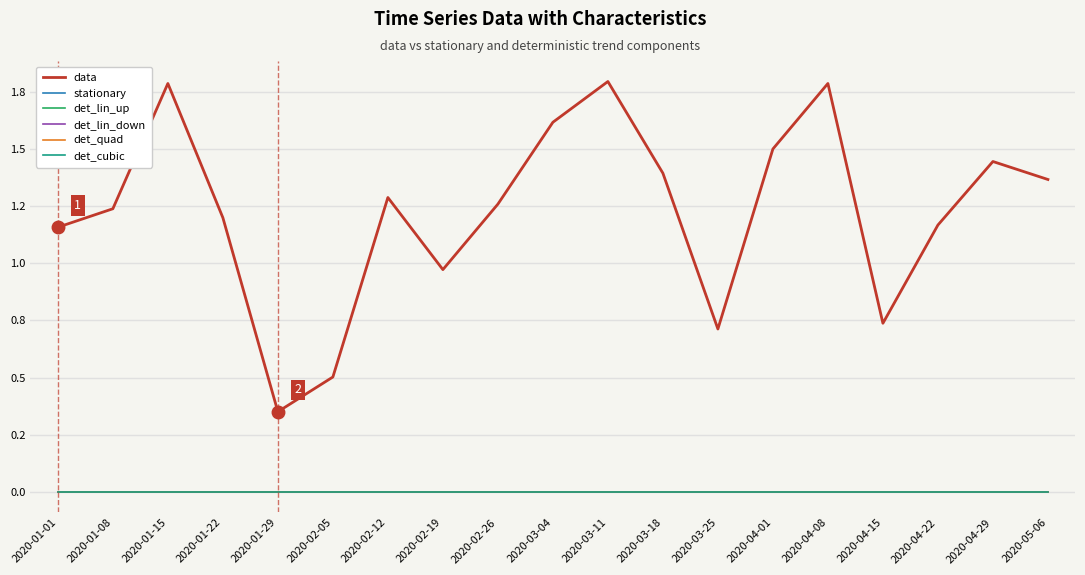

Is this an area chart (filled region under the line)?

No